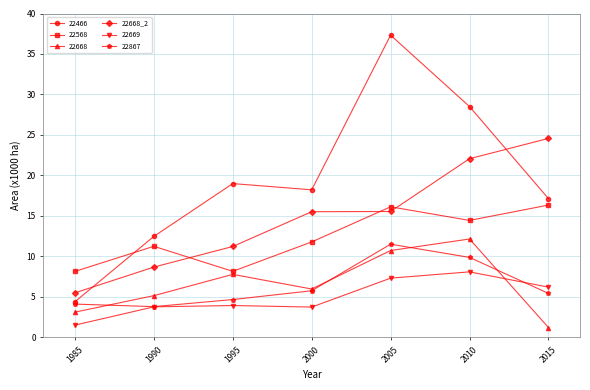

At which label does 22668_2 reach its peak?

2015